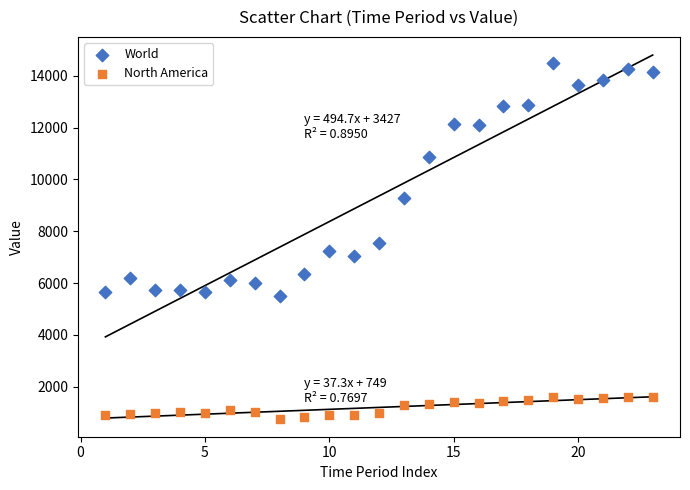

Which series reaches the minimum Y coordinate?

North America